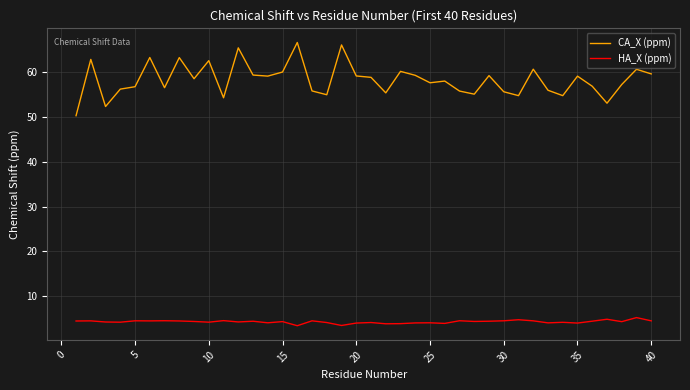

Which series has the widest spread of values?

CA_X (ppm)